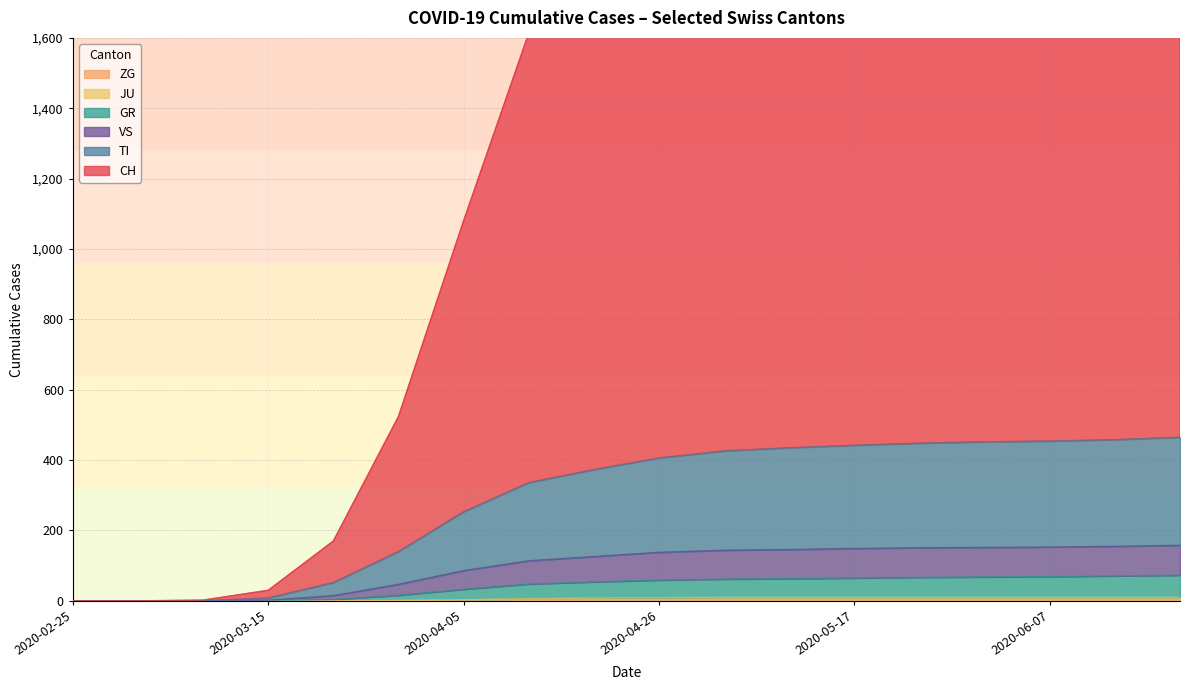

True or false: TI and ZG intersect in this chart.

False